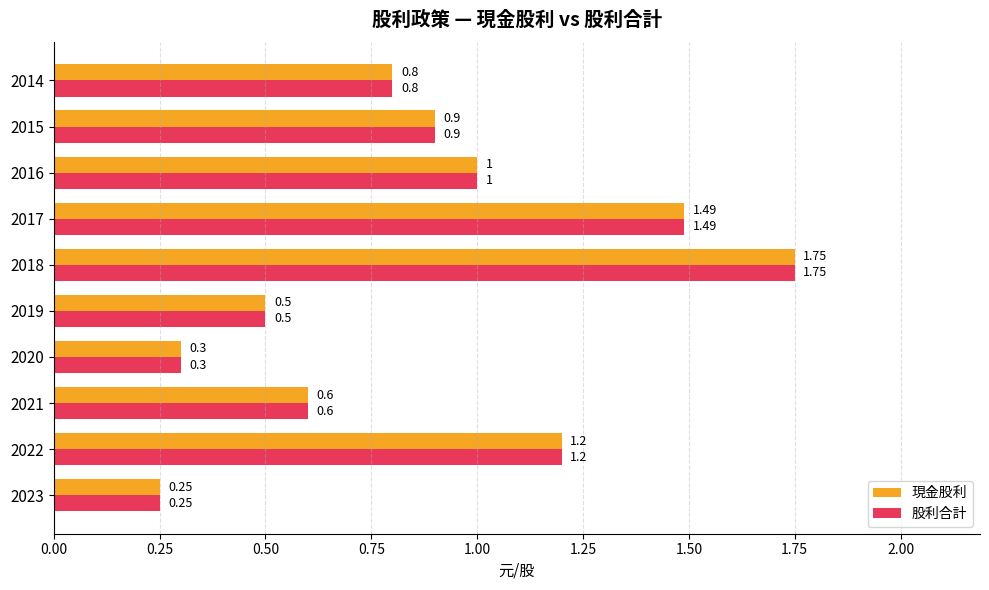

Is the value of 現金股利 at 2018 greater than the value of 股利合計 at 2016?

Yes